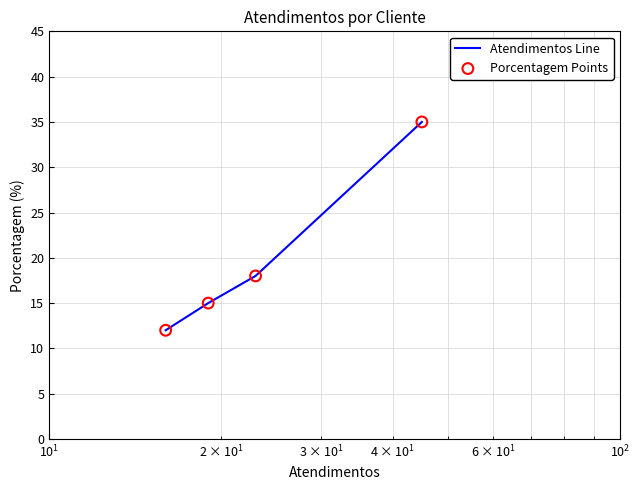

Which series has the widest spread of Y values?

Atendimentos Line